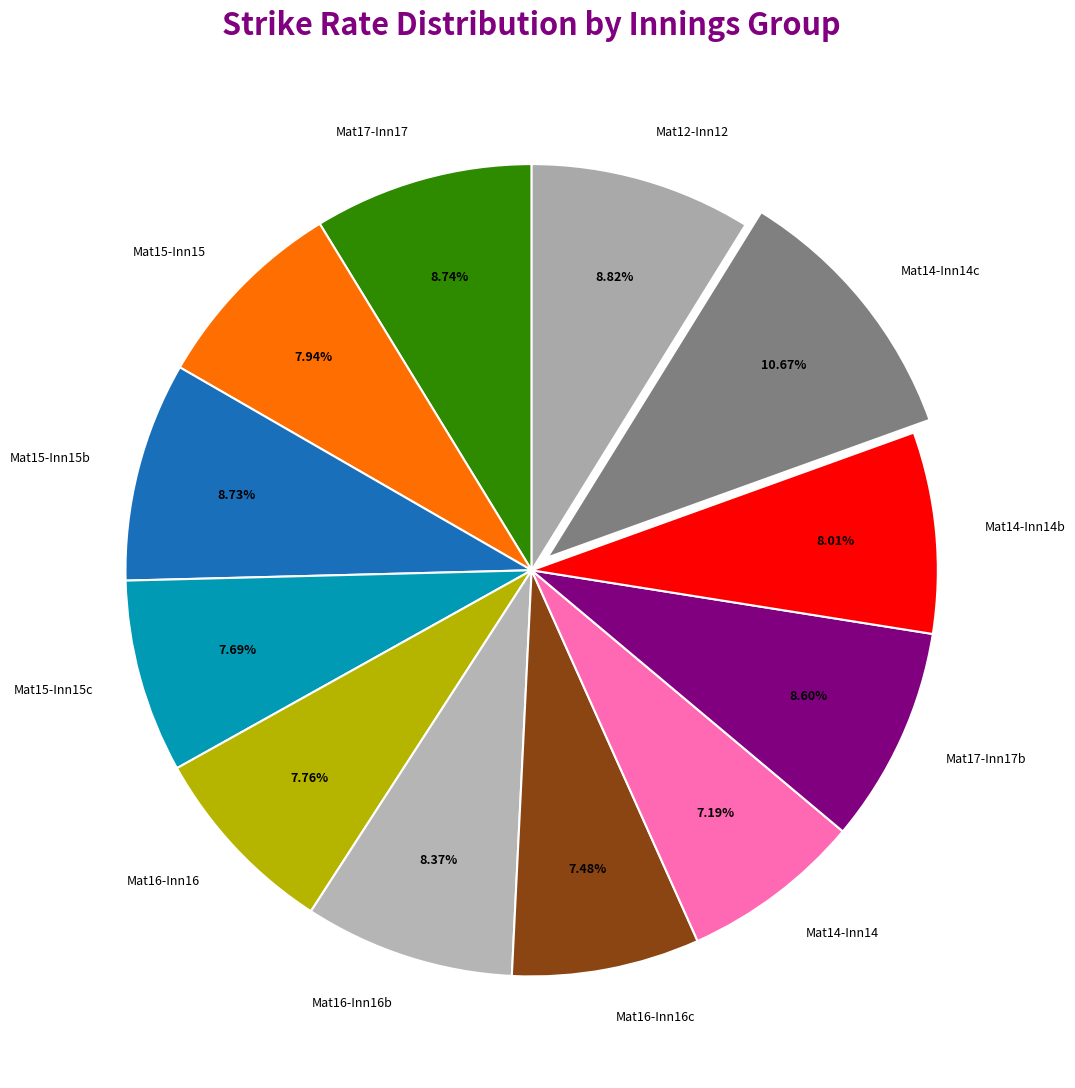

Combined, do Mat12-Inn12 and Mat17-Inn17b account for over 50%?

No